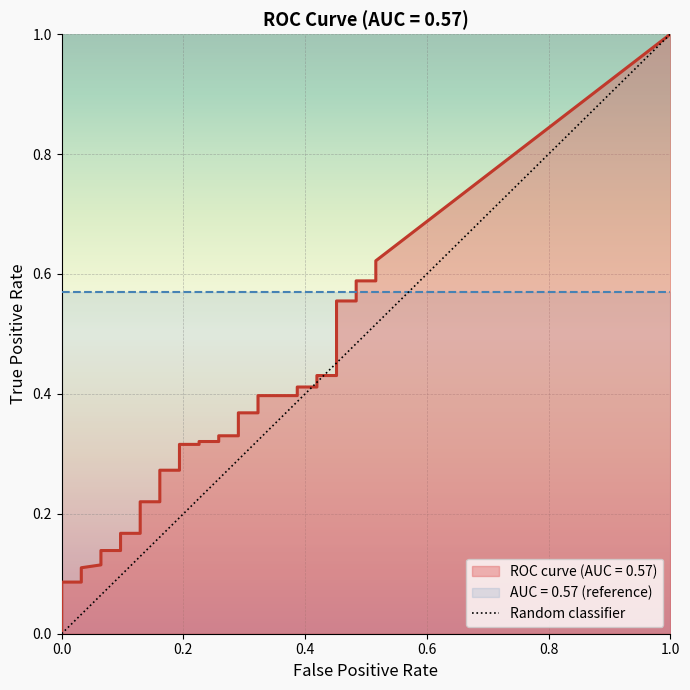

The chart shows a value of 2 at 1.0. True or false?

False